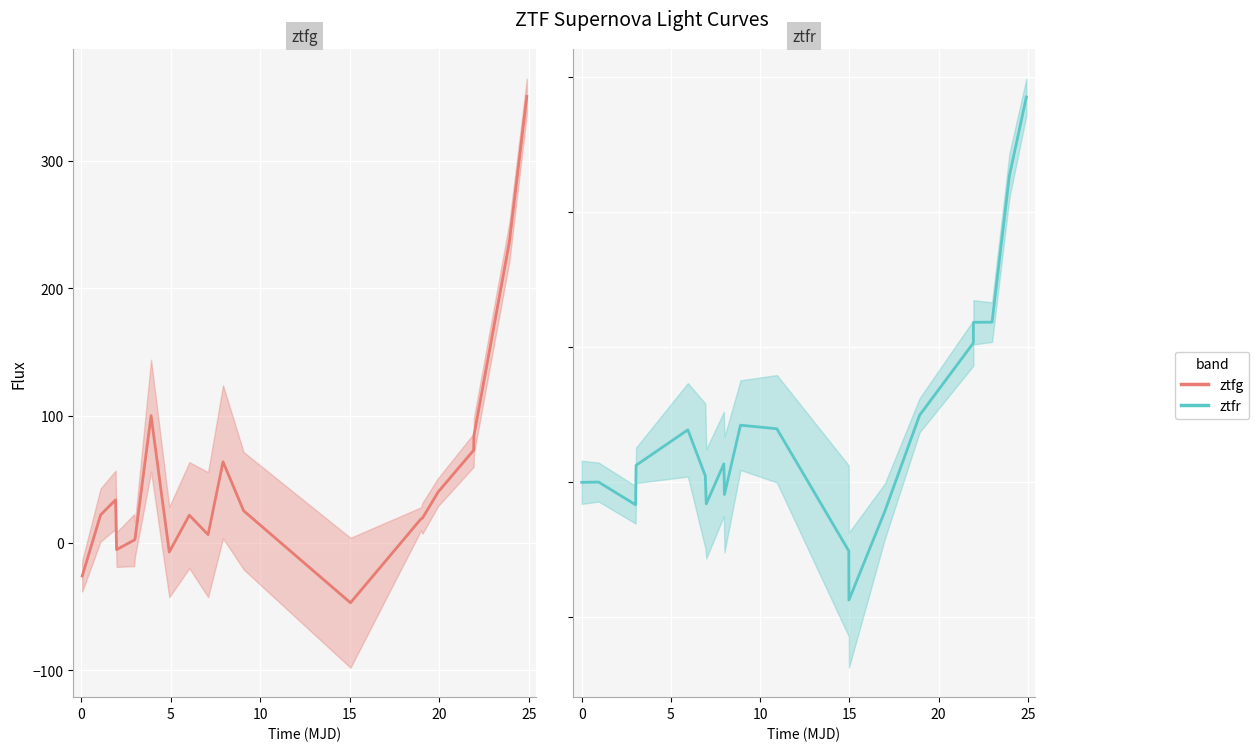

What is the maximum value shown in the chart?

350.8